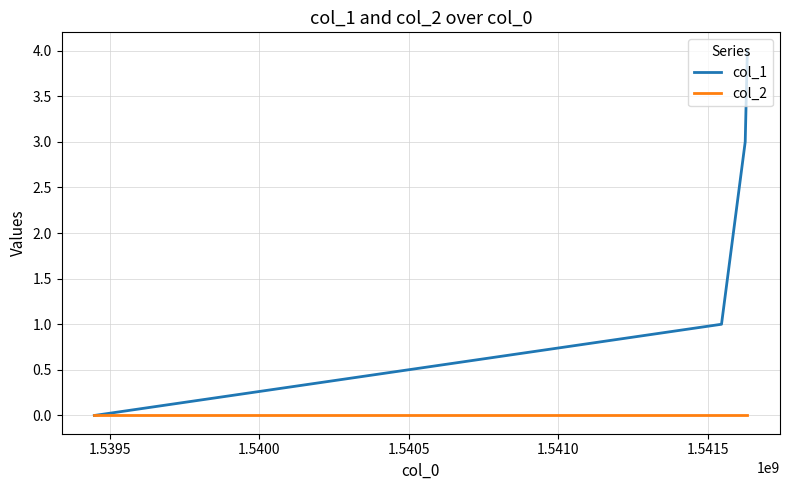

Which series has the largest range (max minus min)?

col_1